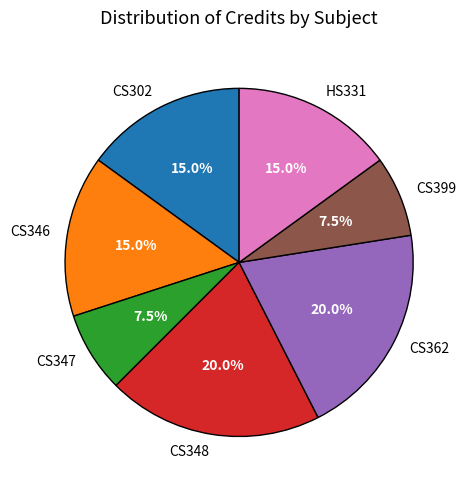

Do CS348 and CS346 together represent more than half of the pie?

No